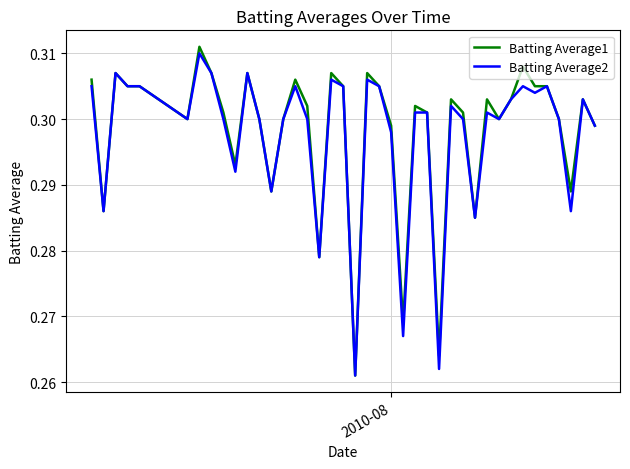

What are all the series names shown in the legend?

Batting Average1, Batting Average2